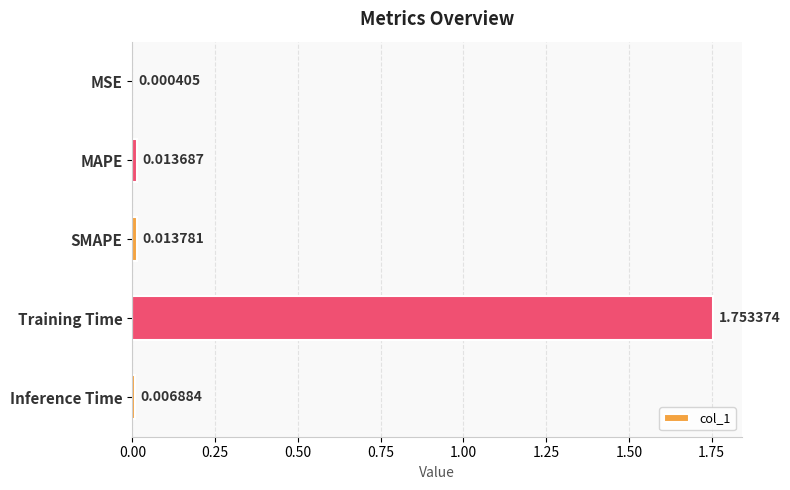

Which category has the highest value across all series?

Training Time